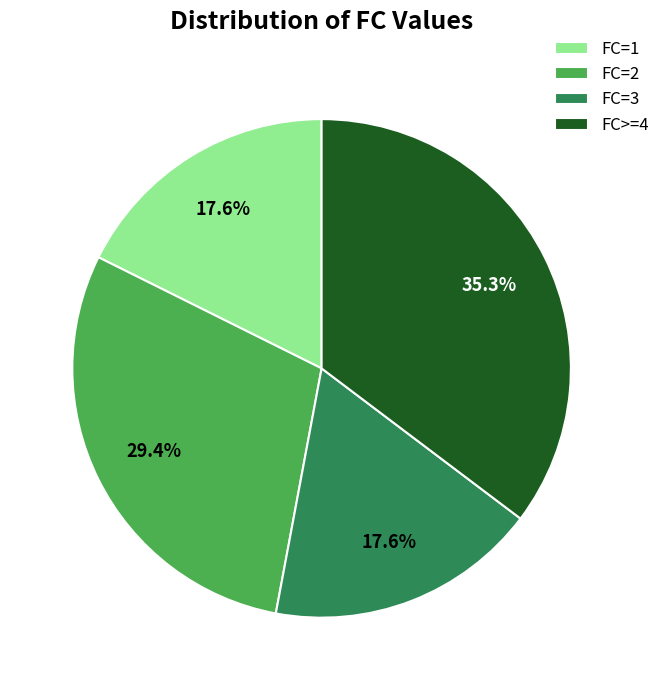

Does FC=1 represent more than half of the total?

No